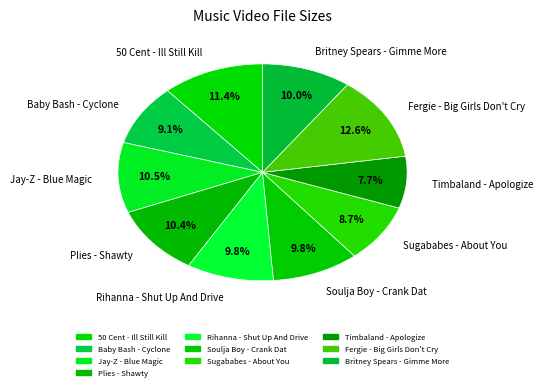

Which category has the smallest portion of the pie?

Timbaland - Apologize